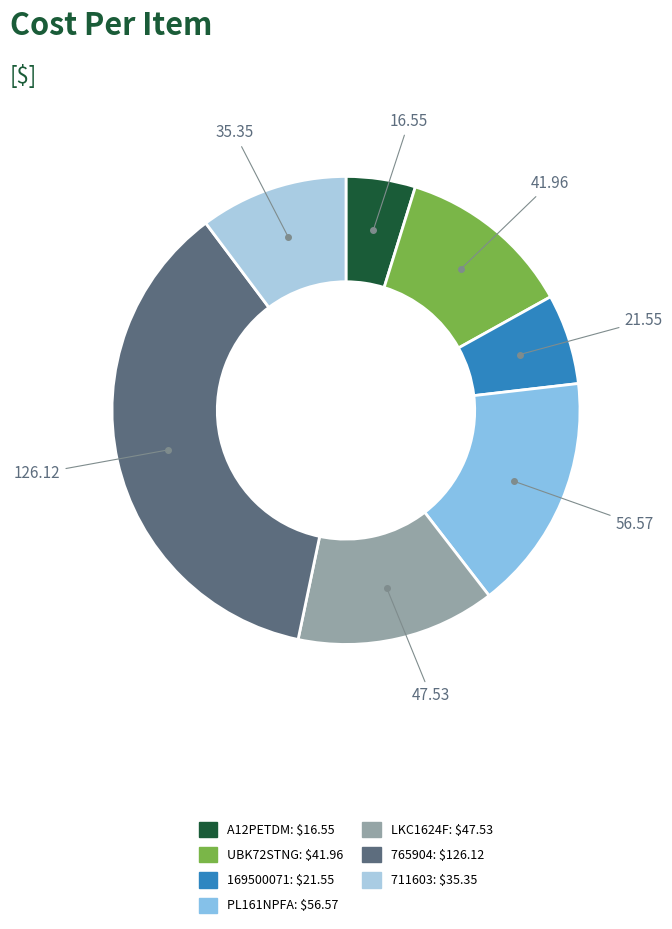

How many segments does this pie chart have?

7